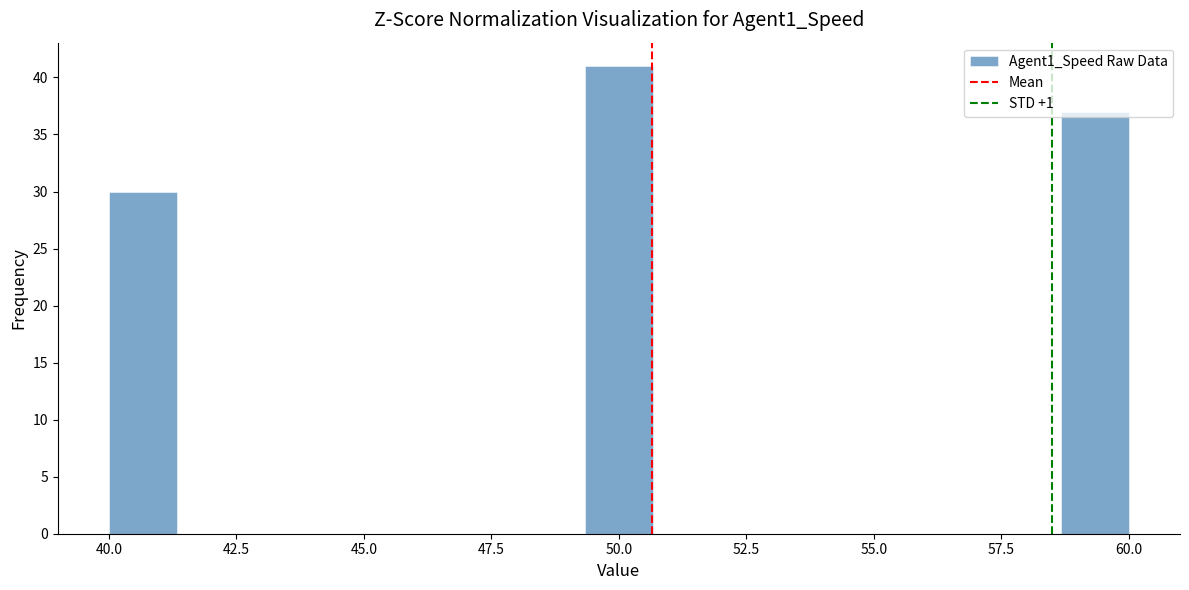

Read against the x-axis, roughly where is the centre of the tallest bar?

50.0